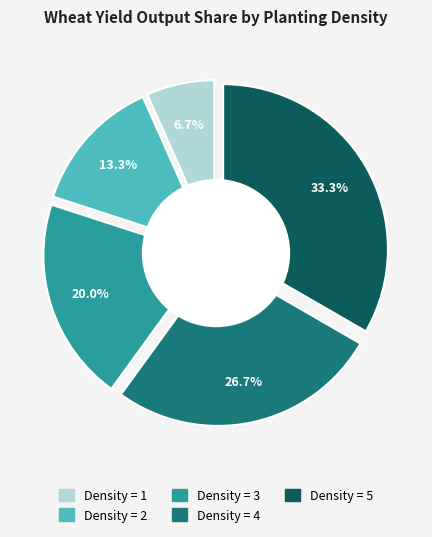

Which category has the smallest portion of the pie?

1